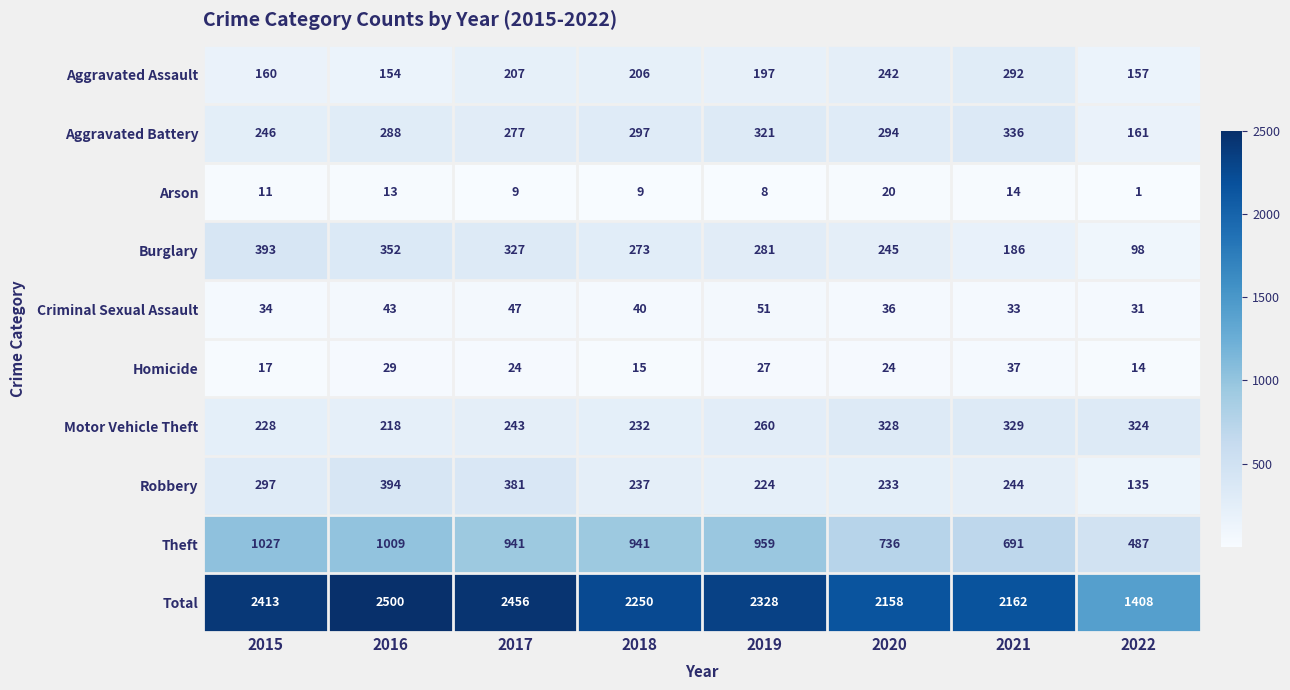

Count the number of data series in this chart.

10